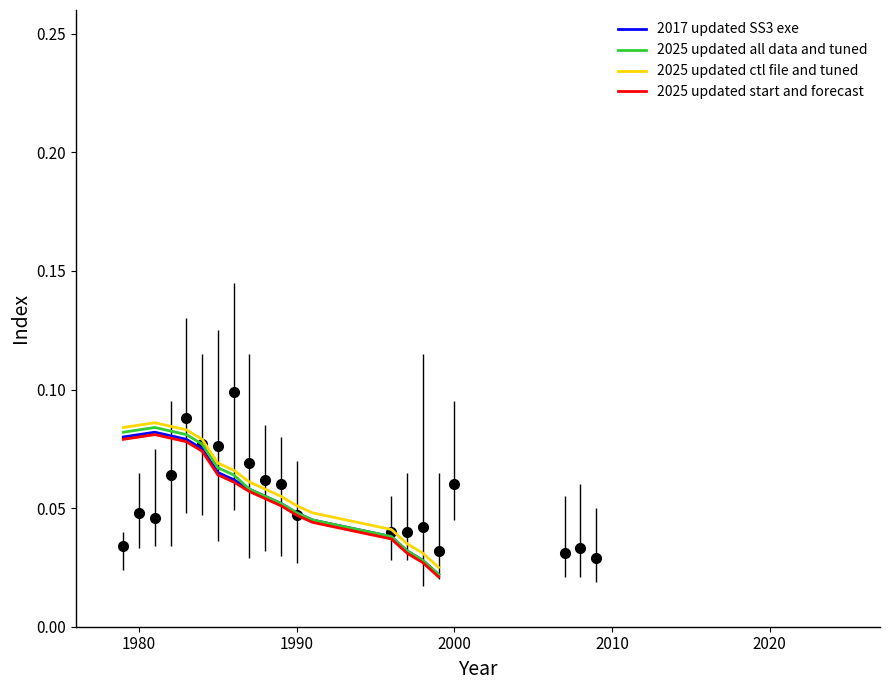

True or false: 2017 updated SS3 exe and 2025 updated ctl file and tuned intersect in this chart.

False